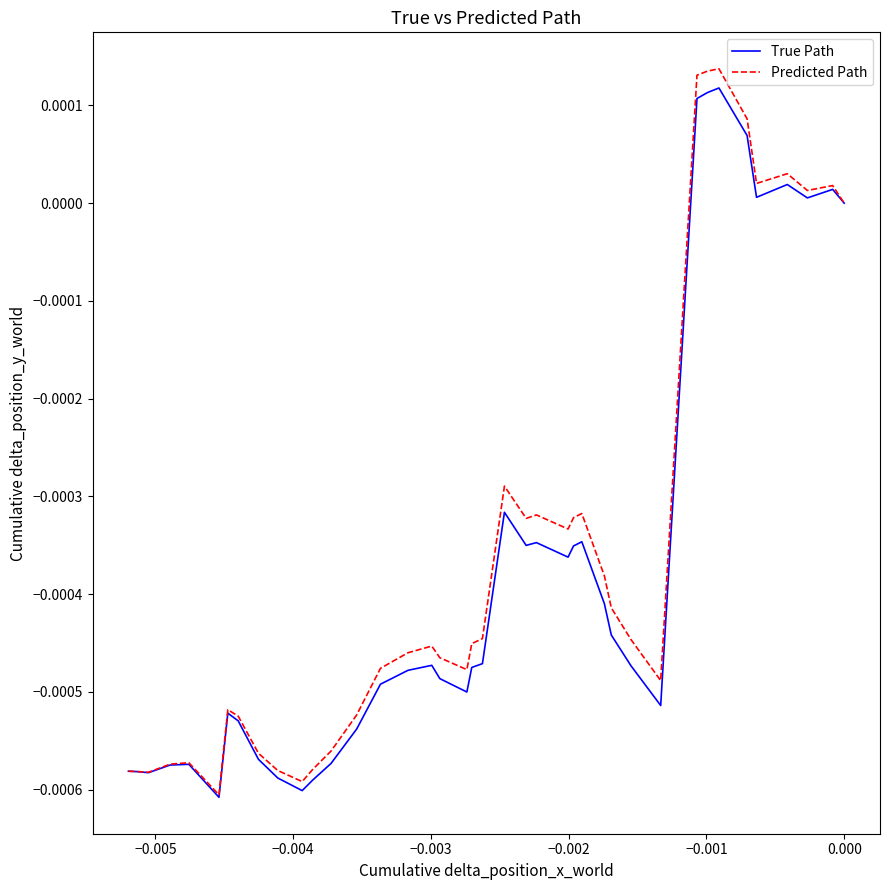

Which series has the largest range (max minus min)?

Predicted Path